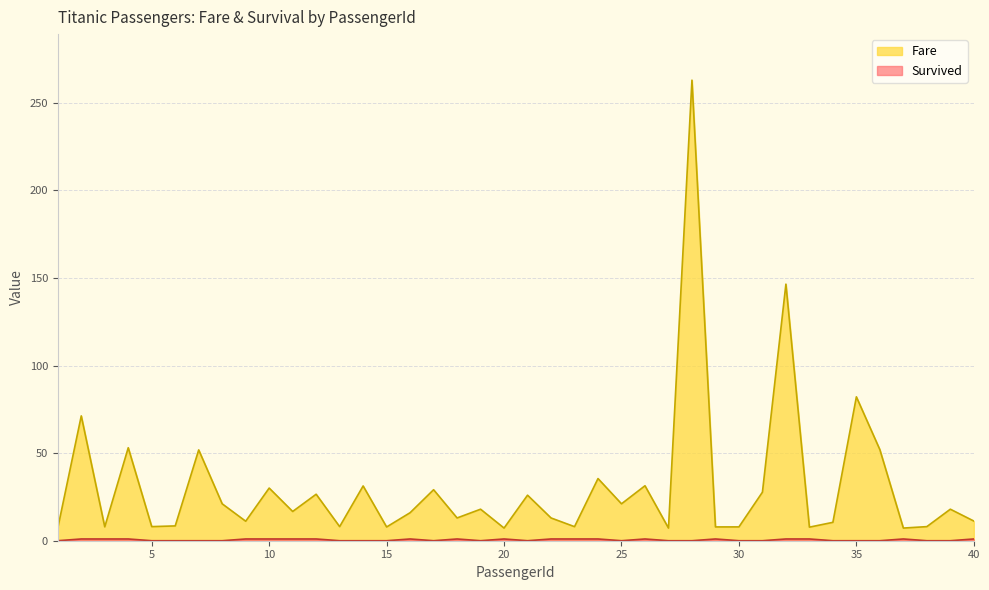

Which category has the highest value in the Fare series?

28